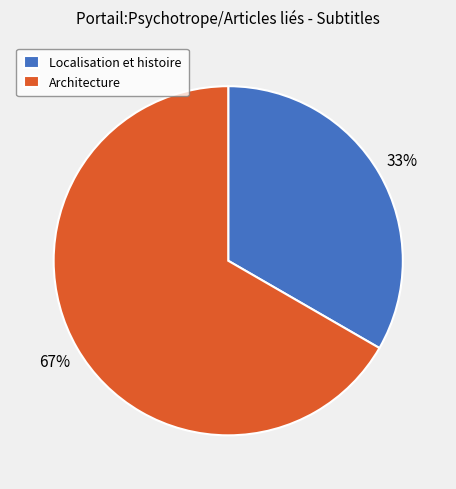

What is the smallest slice in the pie chart?

Localisation et histoire